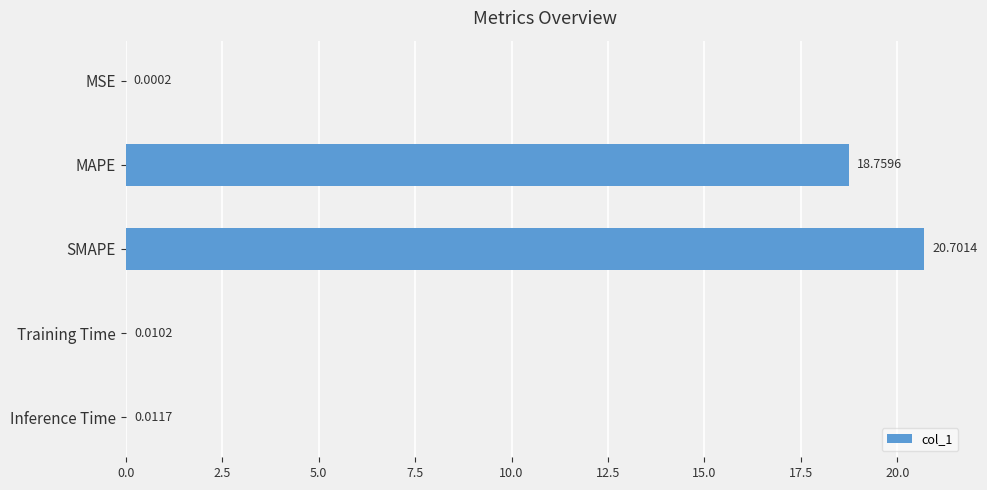

What is the greatest value displayed?

20.7